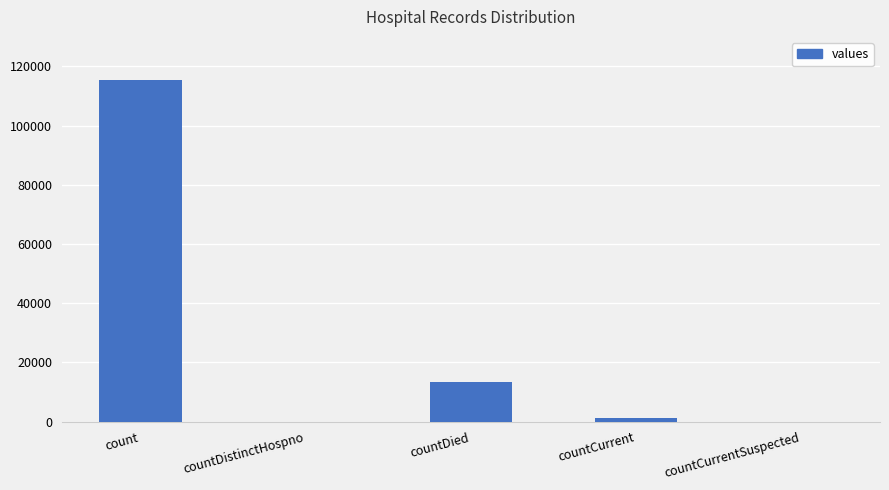

Is it true that the value at countDied is 17435?

False